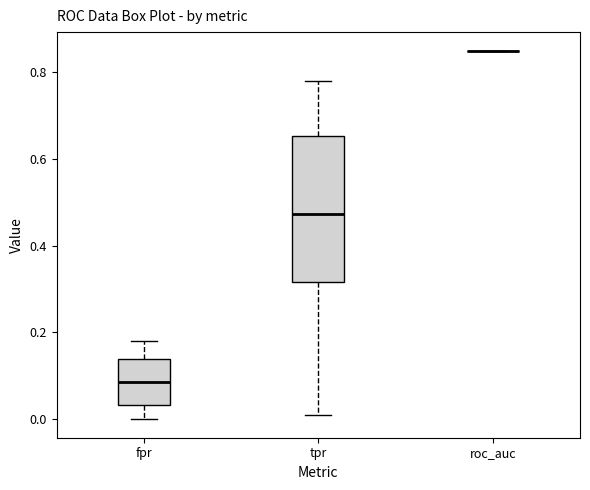

Where does the median line of the box for fpr sit on the y-axis? The values are not printed on the chart, so give them approximately, as read against the axis.

0.08